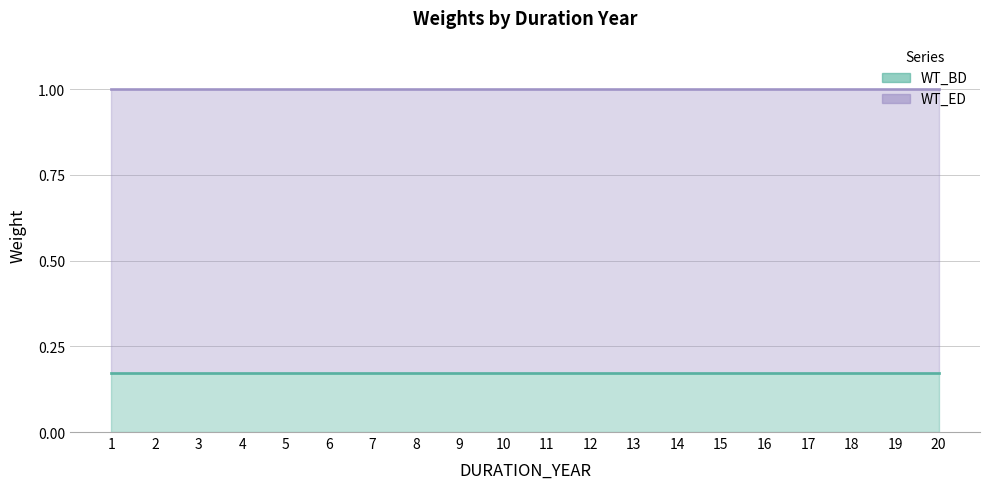

Which series has the largest total across all categories?

WT_ED